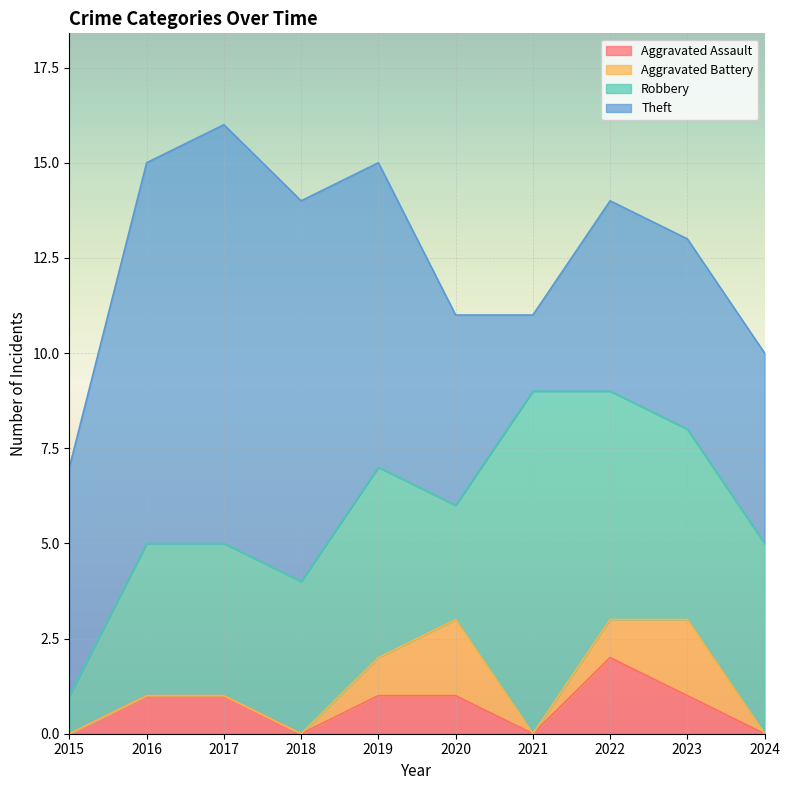

True or false: Robbery and Aggravated Assault intersect in this chart.

False